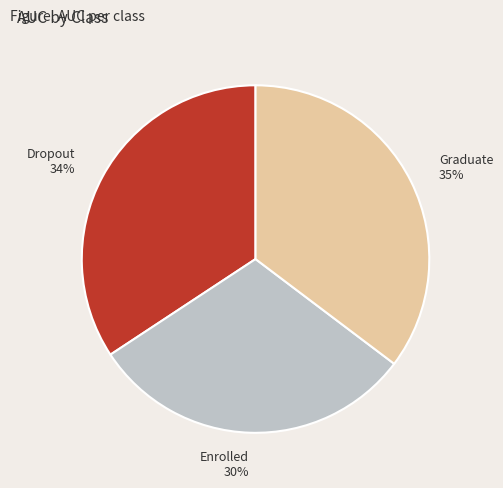

Does Enrolled account for over 50% of the chart?

No